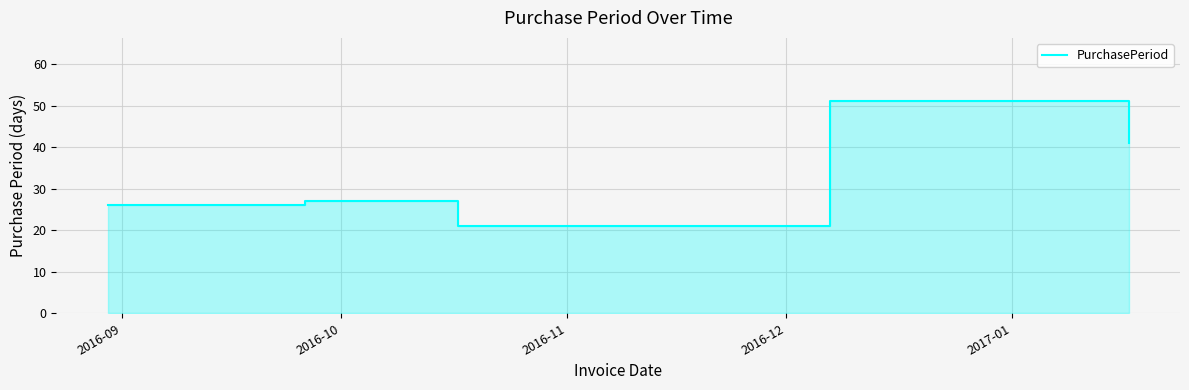

How many data points are less than 27?

2